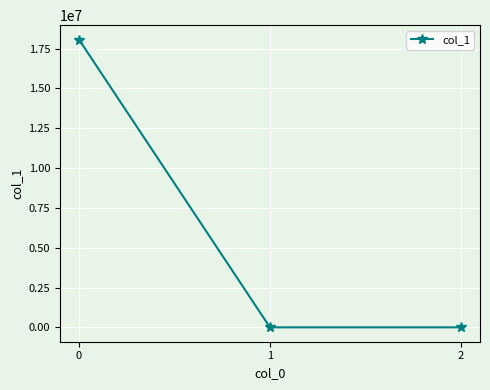

How many lines are shown in the chart?

1